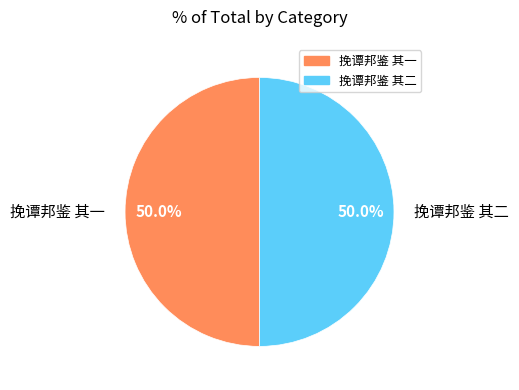

To the nearest percent, what portion does 挽谭邦鉴 其二 represent?

50%